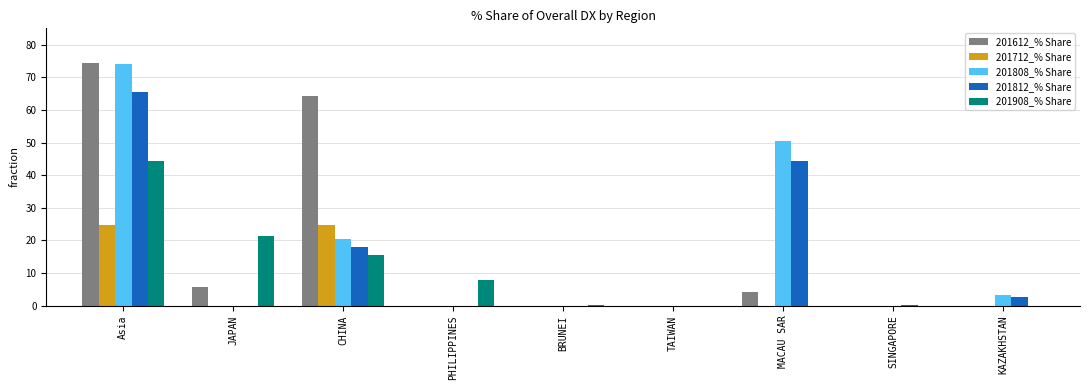

Is it true that 201812_% Share equals 12.4 at CHINA?

False